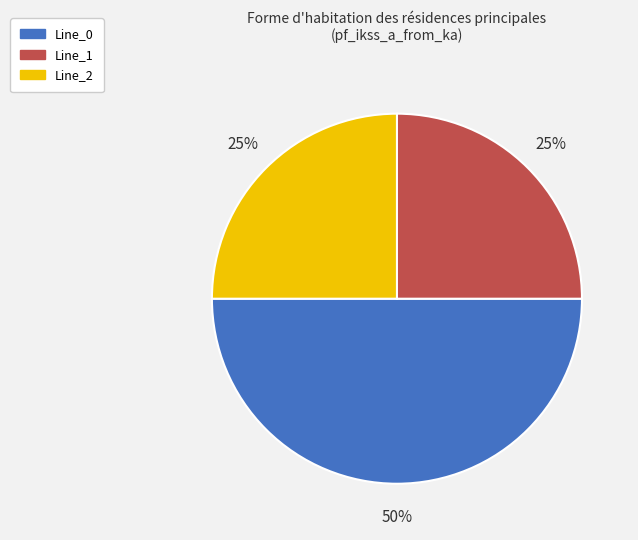

To the nearest percent, what portion does Line_0 represent?

50%